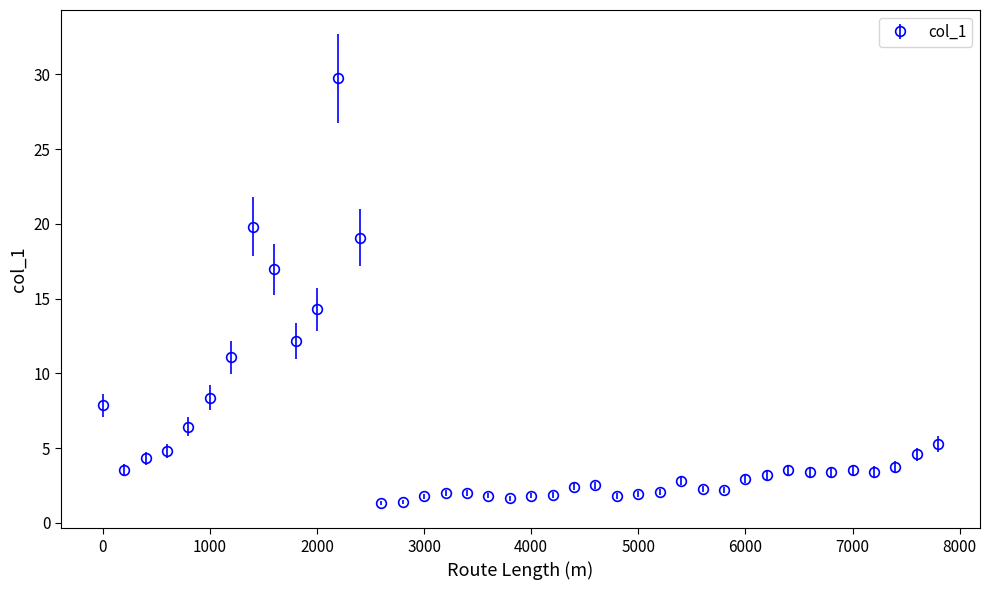

True or false: there are more than 2 points higher than both neighbors.

True